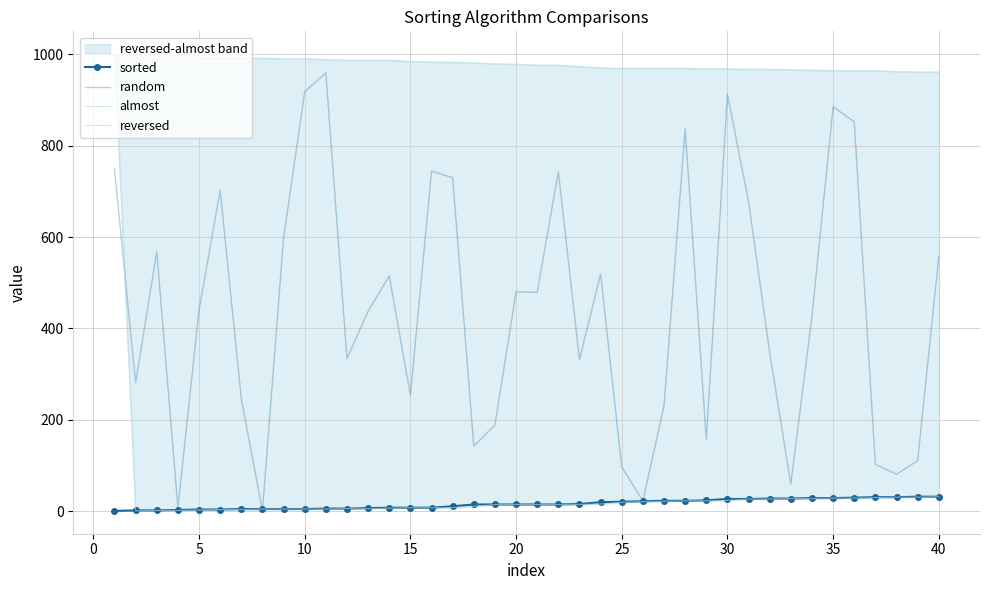

Where do random and sorted first cross each other?

25 and 30